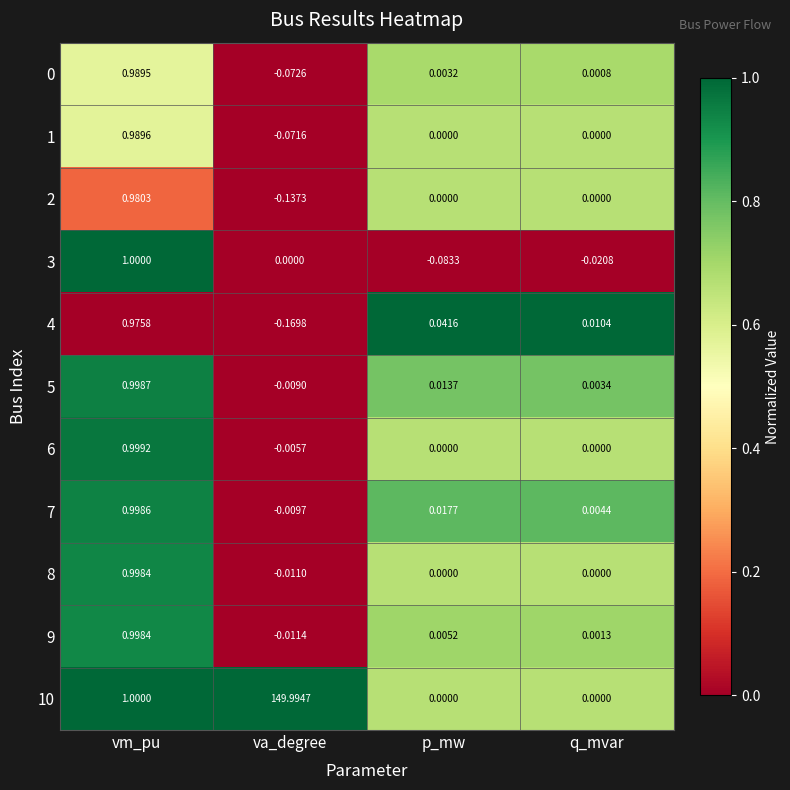

Which category has the highest value across all series?

va_degree